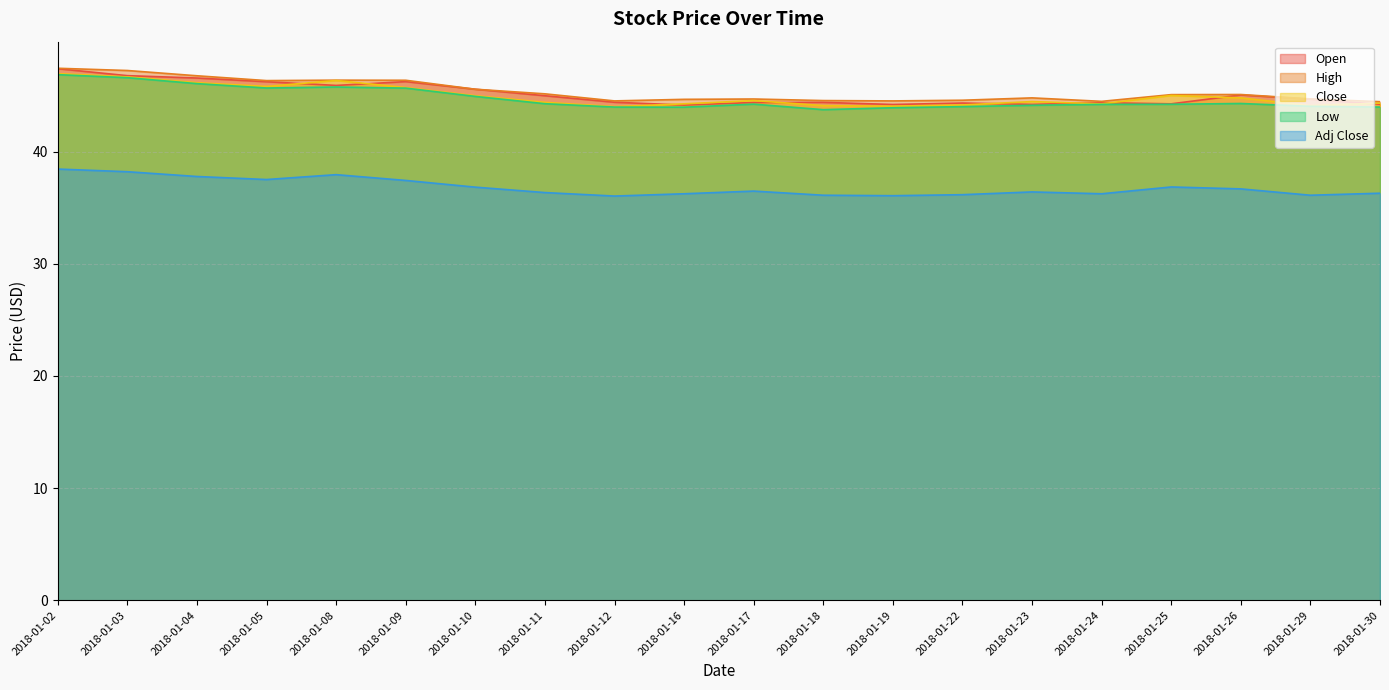

What is the difference between the second highest and minimum values in the Close series?

2.7